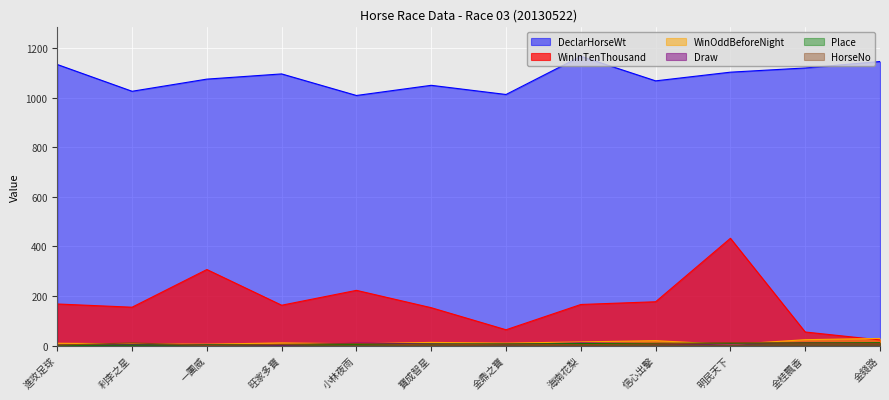

What are all the series names shown in the legend?

WinInTenThousand, DeclarHorseWt, WinOddBeforeNight, Draw, Place, HorseNo